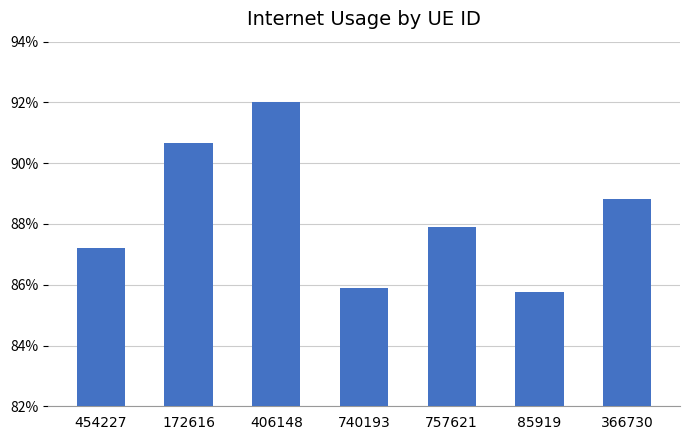

What is the value of the 2nd bar from the left?

0.9